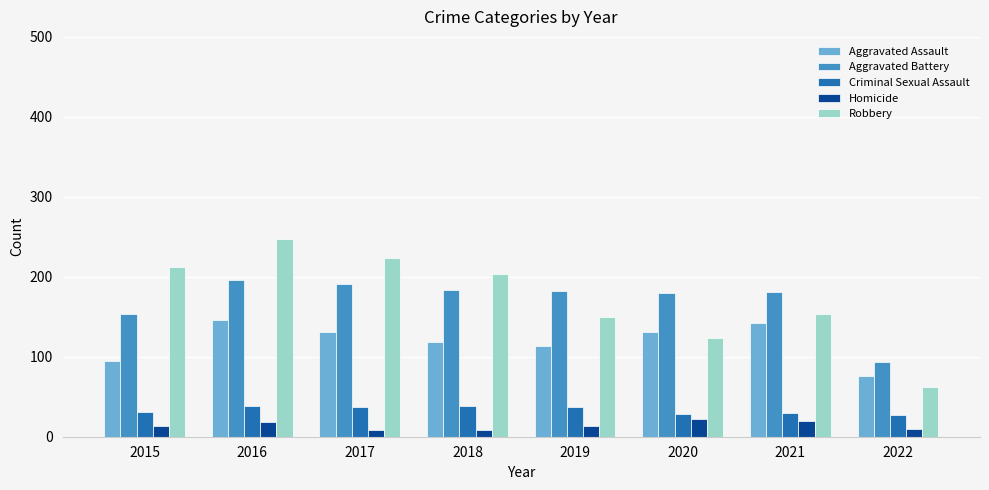

Which series has the widest spread of values?

Robbery